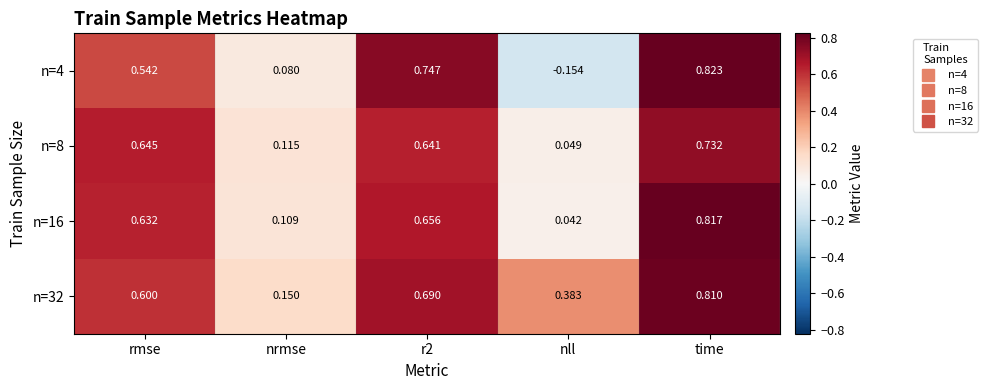

Which category has the highest value in the n=16 series?

time